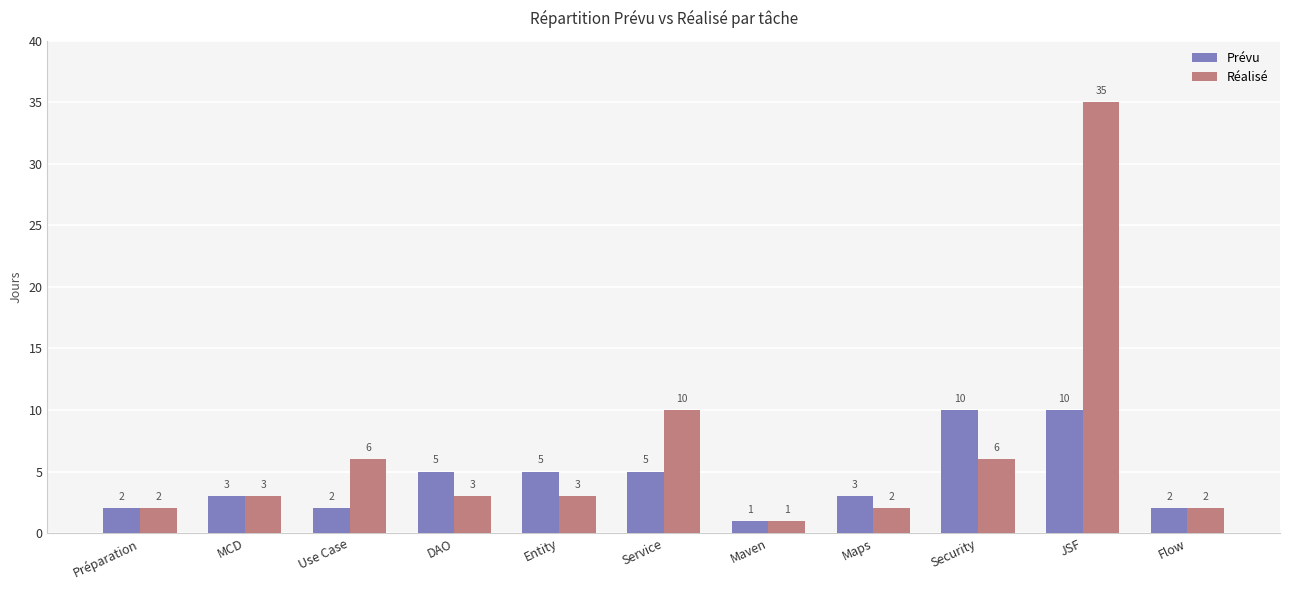

What position from the left is Maven?

7